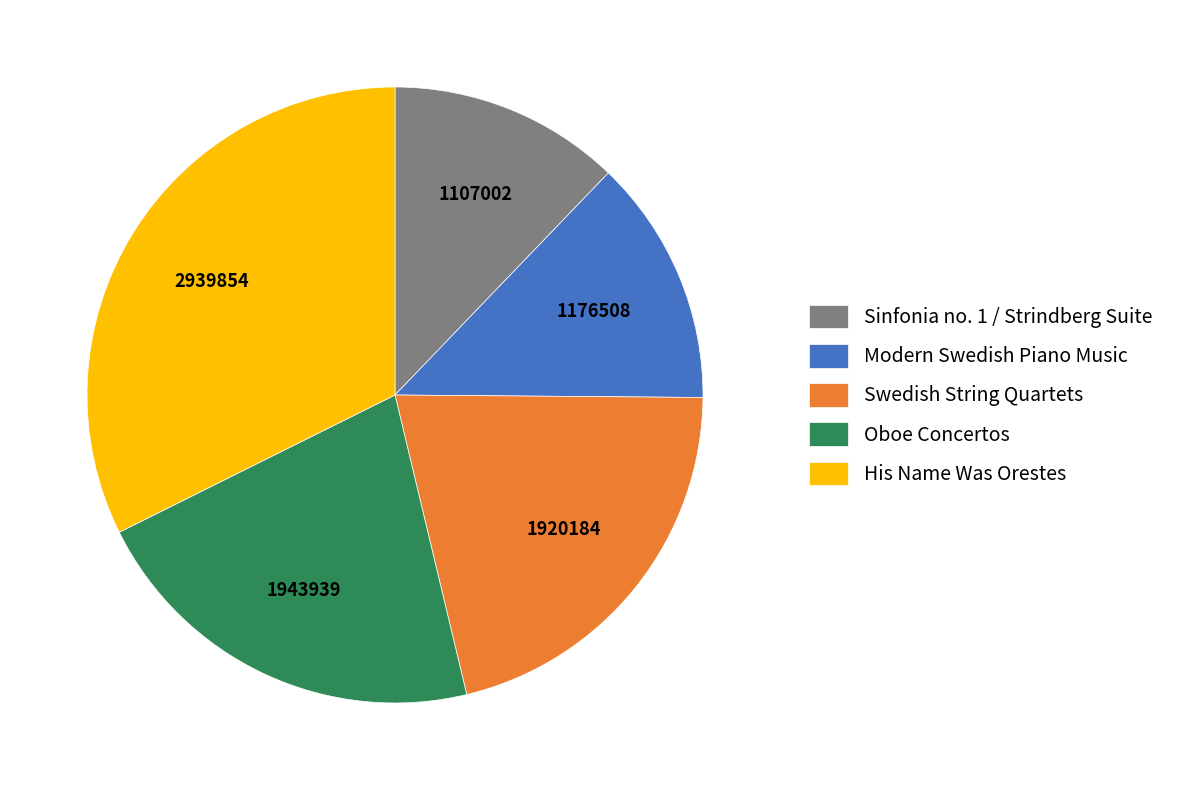

True or false: Modern Swedish Piano Music accounts for 8% of the total.

False